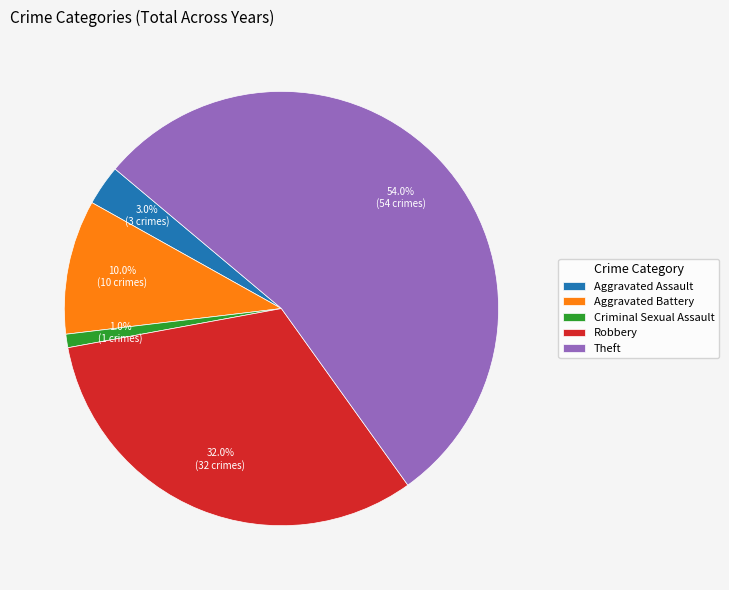

How many slices are in this pie chart?

5